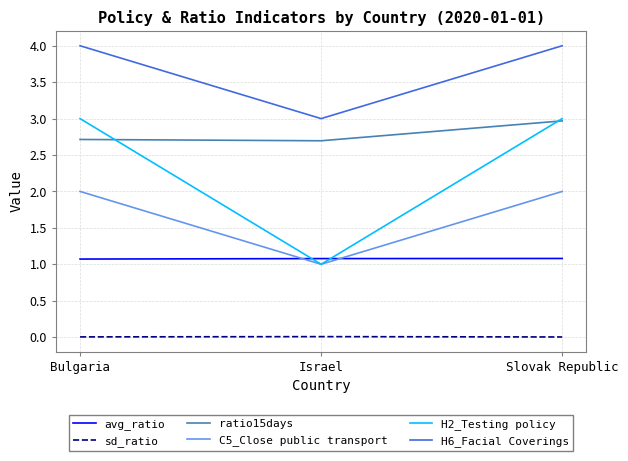

What is the maximum value shown in the chart?

4.0